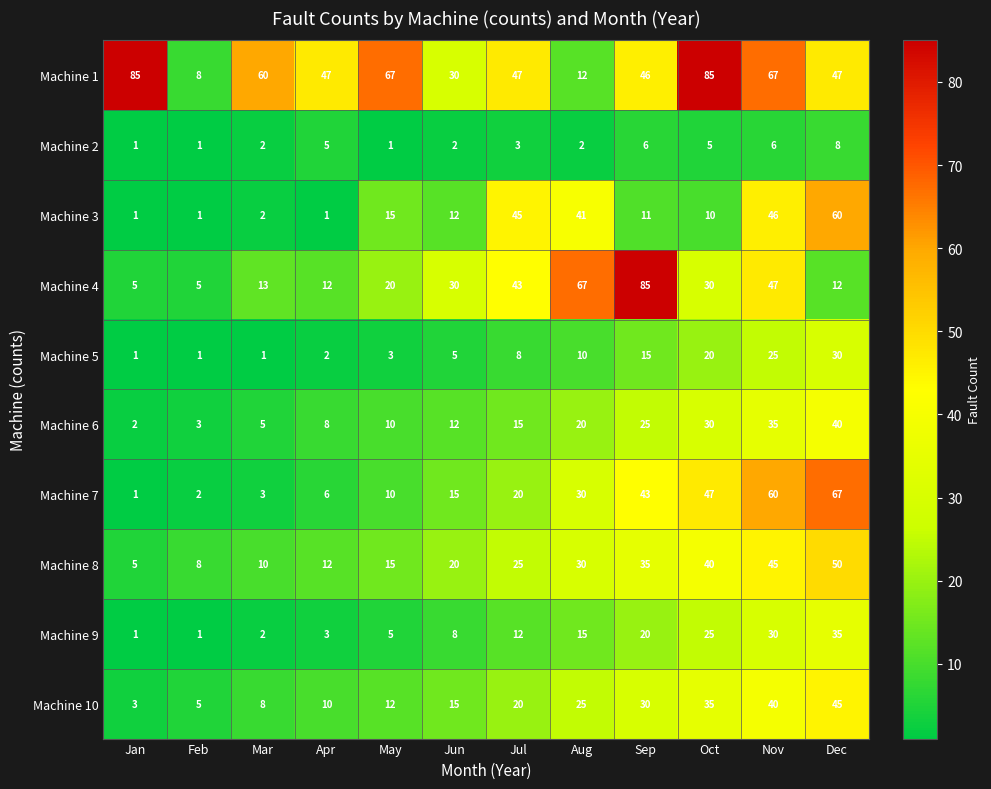

How many series are shown in this chart?

10